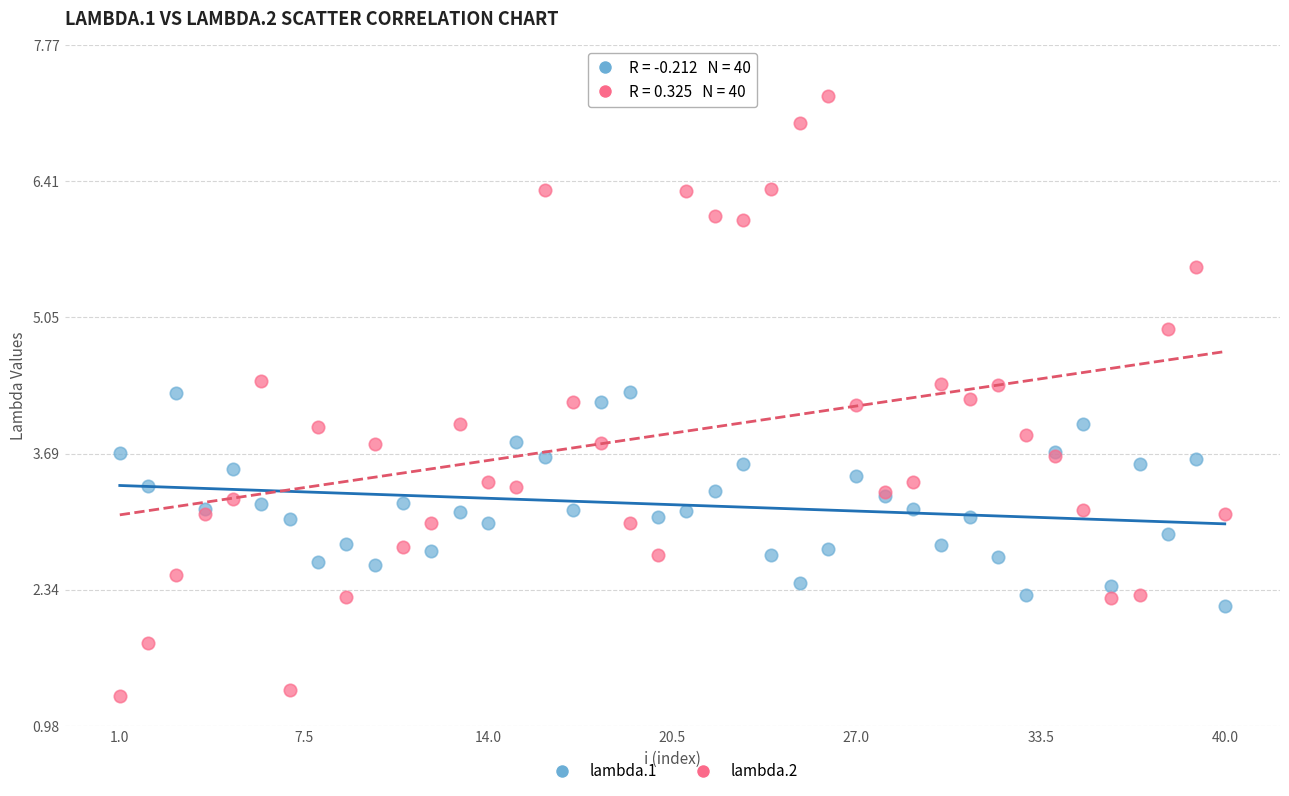

Which series contains the highest Y value?

lambda.2